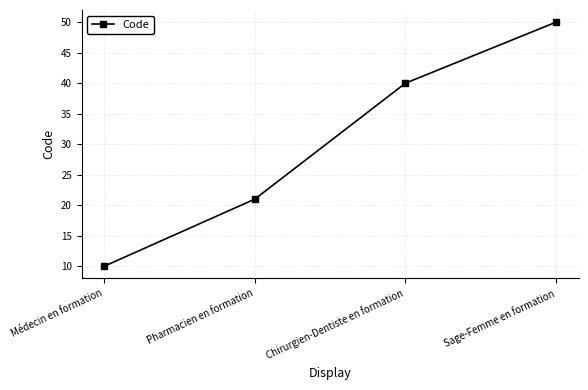

What is the value of the 1st point from the left?

10